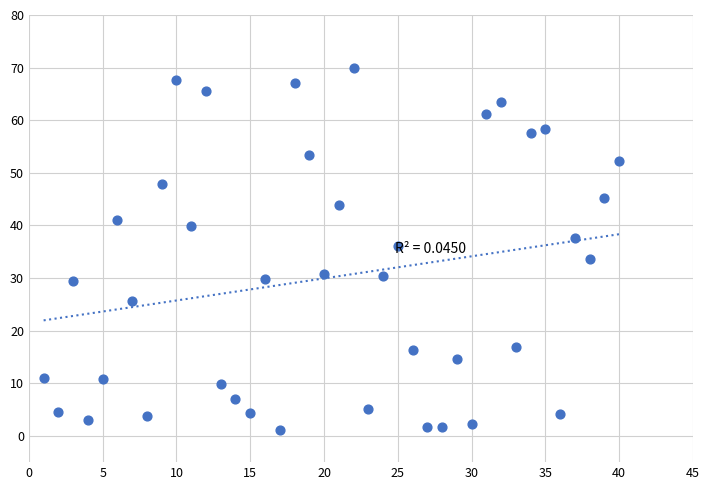

What is the range of X values (max minus min)?

39.0